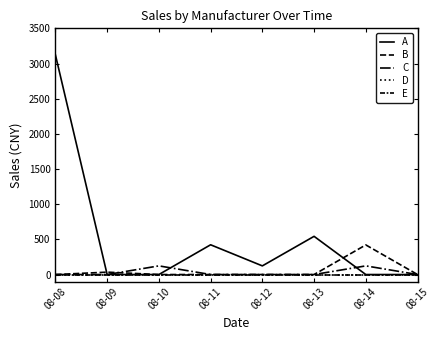

What is the value of the C point at the 7th from the left?

123